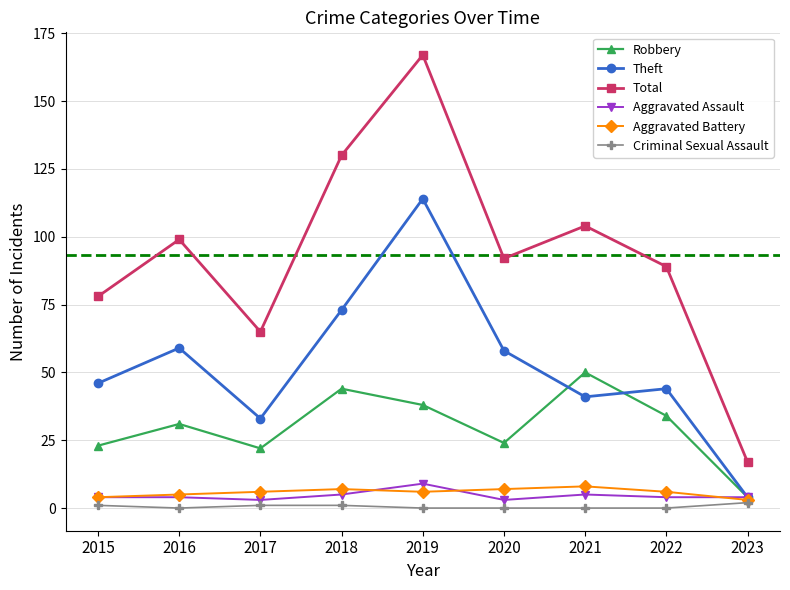

Reading left to right, transcribe all the data shown in this chart.

Robbery: 23	31	22	44	38	24	50	34	4
Theft: 46	59	33	73	114	58	41	44	4
Total: 78	99	65	130	167	92	104	89	17
Aggravated Assault: 4	4	3	5	9	3	5	4	4
Aggravated Battery: 4	5	6	7	6	7	8	6	3
Criminal Sexual Assault: 1	0	1	1	0	0	0	0	2